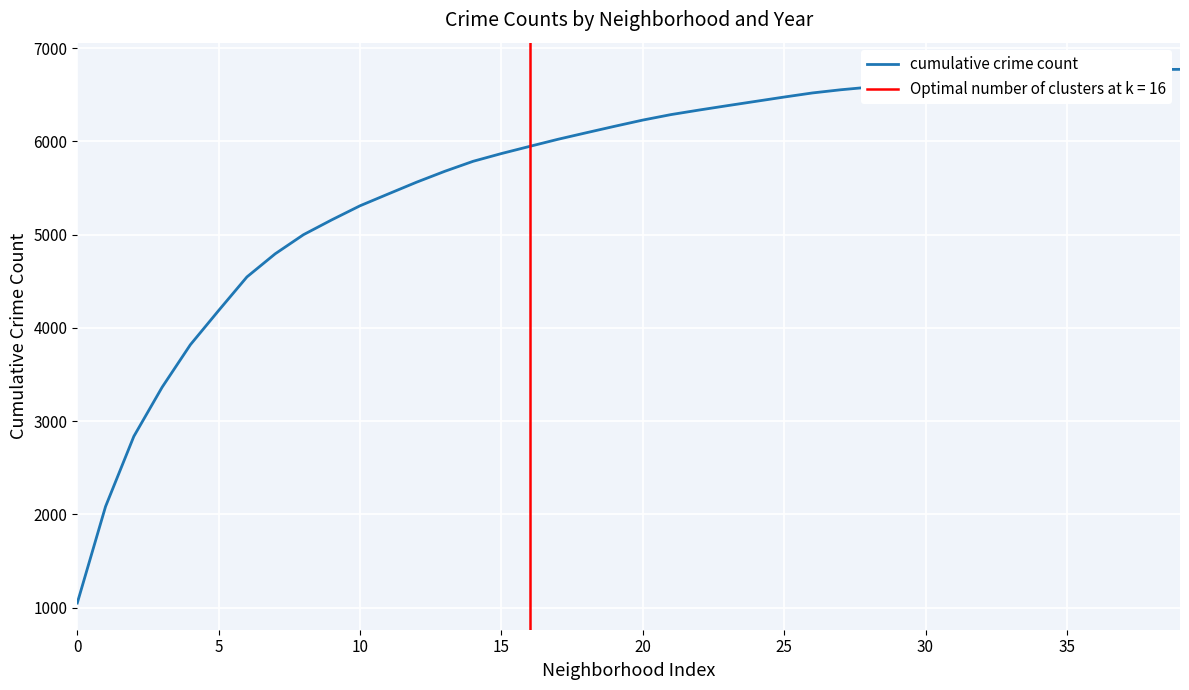

The value at 10 is 5310. True or false?

True